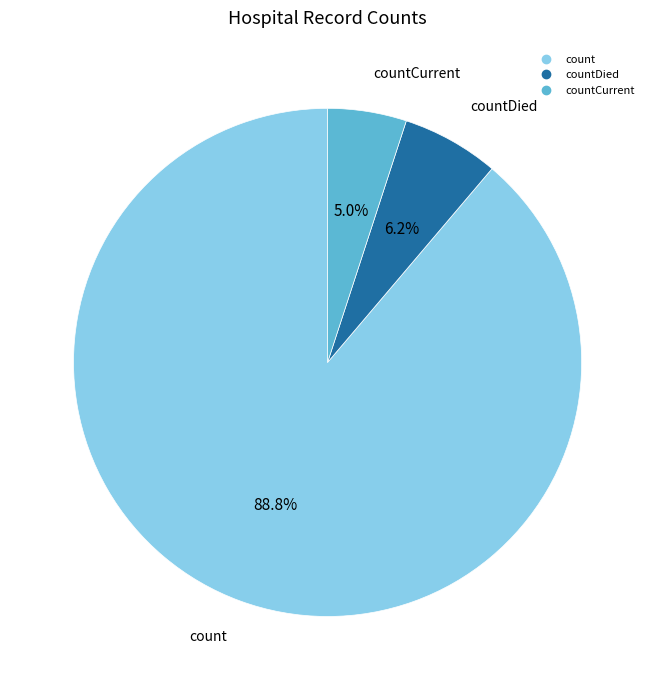

Does any single category account for the majority?

Yes